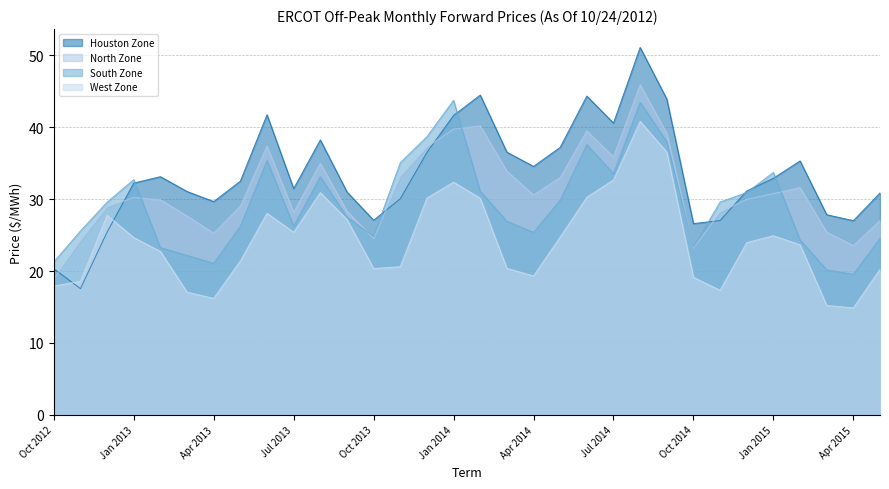

Reading left to right, list all the values displayed in this chart.

Houston Zone: Oct 2012=20.3	Nov 2012=17.6	Dec 2012=25.4	Jan 2013=32.2	Feb 2013=33.1	Mar 2013=31.1	Apr 2013=29.7	May 2013=32.5	Jun 2013=41.7	Jul 2013=31.4	Aug 2013=38.2	Sep 2013=31.0	Oct 2013=27.1	Nov 2013=30.1	Dec 2013=36.5	Jan 2014=41.6	Feb 2014=44.5	Mar 2014=36.5	Apr 2014=34.5	May 2014=37.2	Jun 2014=44.3	Jul 2014=40.6	Aug 2014=51.1	Sep 2014=43.9	Oct 2014=26.6	Nov 2014=27.0	Dec 2014=31.1	Jan 2015=32.9	Feb 2015=35.3	Mar 2015=27.8	Apr 2015=27.0	May 2015=30.9
North Zone: Oct 2012=18.9	Nov 2012=24.1	Dec 2012=28.9	Jan 2013=30.2	Feb 2013=29.9	Mar 2013=27.7	Apr 2013=25.2	May 2013=29.0	Jun 2013=37.4	Jul 2013=28.1	Aug 2013=35.0	Sep 2013=28.3	Oct 2013=24.5	Nov 2013=33.1	Dec 2013=37.2	Jan 2014=39.7	Feb 2014=40.2	Mar 2014=33.9	Apr 2014=30.6	May 2014=33.0	Jun 2014=39.5	Jul 2014=35.9	Aug 2014=45.9	Sep 2014=39.1	Oct 2014=23.2	Nov 2014=28.2	Dec 2014=30.0	Jan 2015=30.8	Feb 2015=31.6	Mar 2015=25.4	Apr 2015=23.6	May 2015=27.0
South Zone: Oct 2012=21.3	Nov 2012=25.6	Dec 2012=29.6	Jan 2013=32.7	Feb 2013=23.3	Mar 2013=22.2	Apr 2013=21.1	May 2013=26.2	Jun 2013=35.4	Jul 2013=26.2	Aug 2013=33.1	Sep 2013=27.5	Oct 2013=24.9	Nov 2013=35.1	Dec 2013=38.7	Jan 2014=43.7	Feb 2014=31.1	Mar 2014=26.9	Apr 2014=25.4	May 2014=29.8	Jun 2014=37.6	Jul 2014=33.5	Aug 2014=43.5	Sep 2014=38.0	Oct 2014=23.3	Nov 2014=29.6	Dec 2014=30.9	Jan 2015=33.7	Feb 2015=24.3	Mar 2015=20.2	Apr 2015=19.5	May 2015=24.5
West Zone: Oct 2012=17.9	Nov 2012=18.6	Dec 2012=27.8	Jan 2013=24.6	Feb 2013=22.7	Mar 2013=17.1	Apr 2013=16.2	May 2013=21.4	Jun 2013=28.0	Jul 2013=25.4	Aug 2013=30.9	Sep 2013=27.2	Oct 2013=20.4	Nov 2013=20.6	Dec 2013=30.1	Jan 2014=32.4	Feb 2014=30.1	Mar 2014=20.4	Apr 2014=19.3	May 2014=24.7	Jun 2014=30.3	Jul 2014=32.7	Aug 2014=40.8	Sep 2014=36.5	Oct 2014=19.1	Nov 2014=17.3	Dec 2014=23.9	Jan 2015=24.9	Feb 2015=23.6	Mar 2015=15.2	Apr 2015=14.9	May 2015=20.2